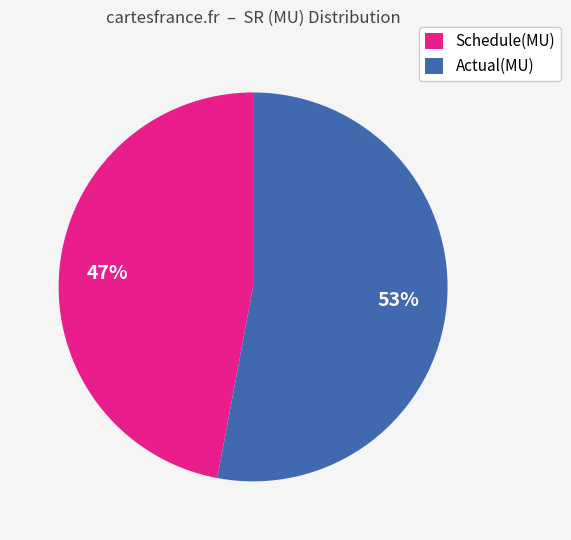

Is the sum of Schedule(MU) and Actual(MU) greater than half?

Yes